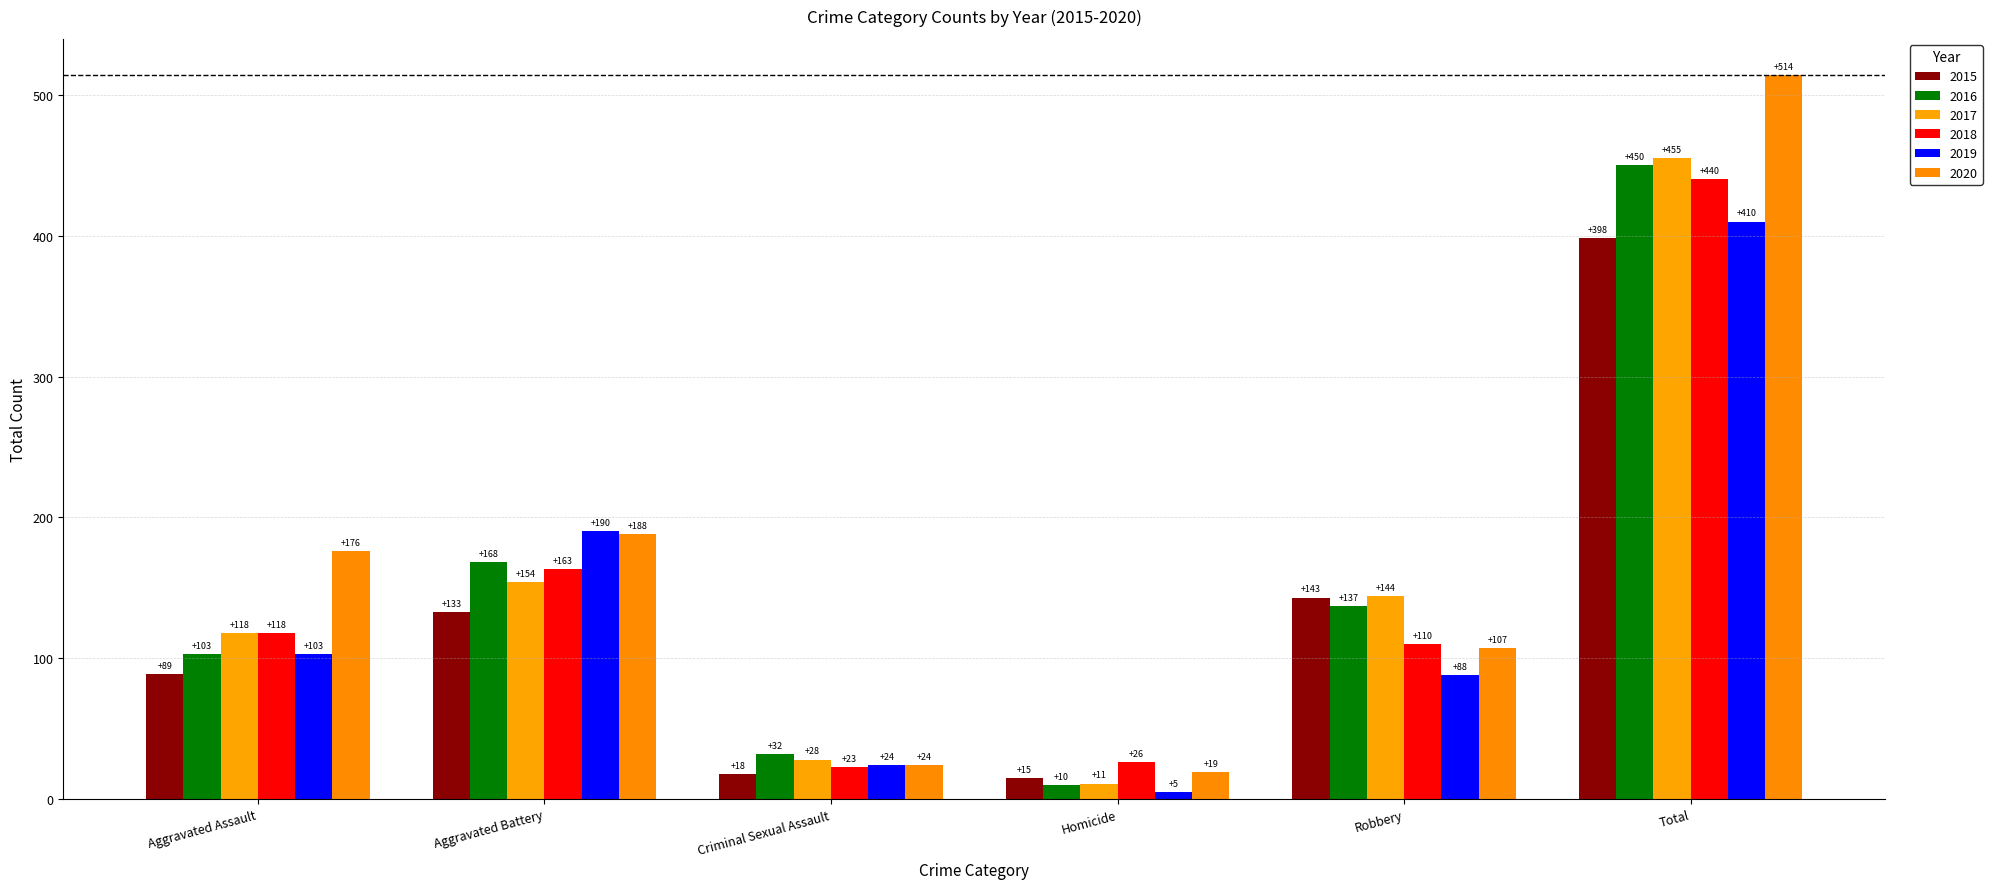

What is the minimum value shown in the chart?

5